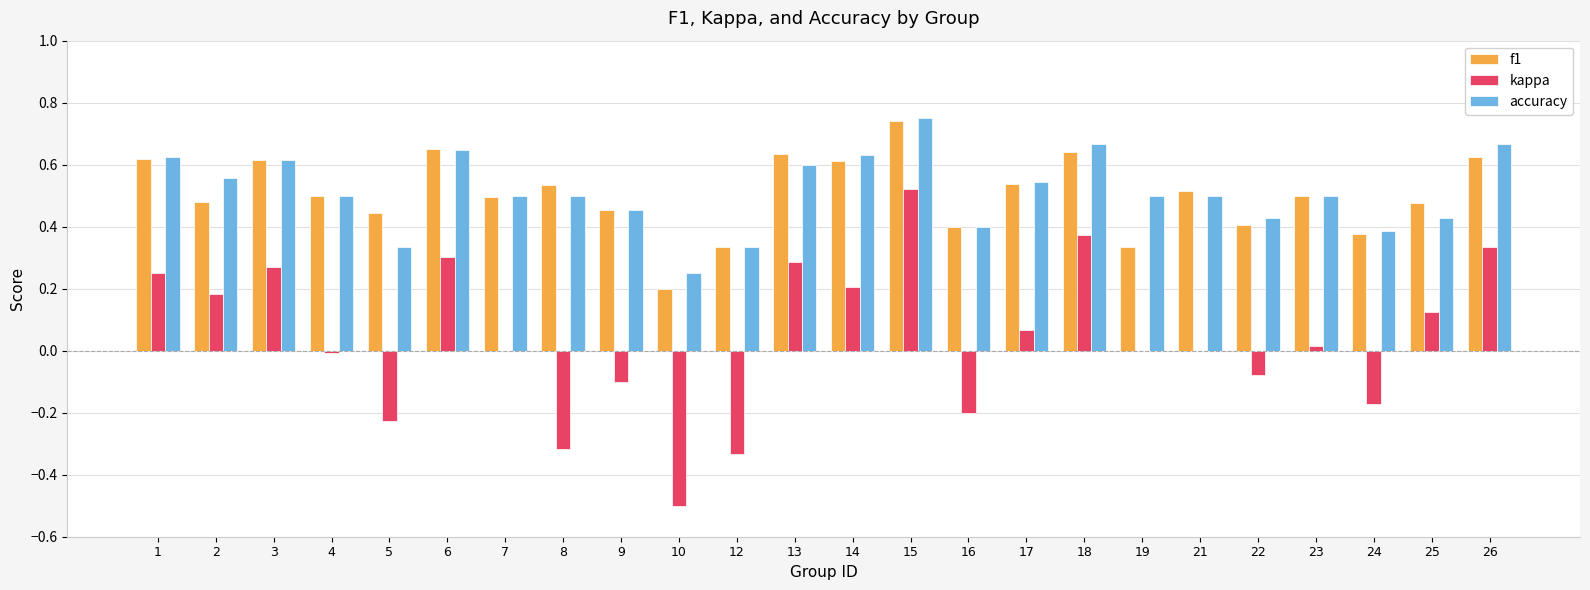

True or false: f1 has a value of 0.4 at 22.

True